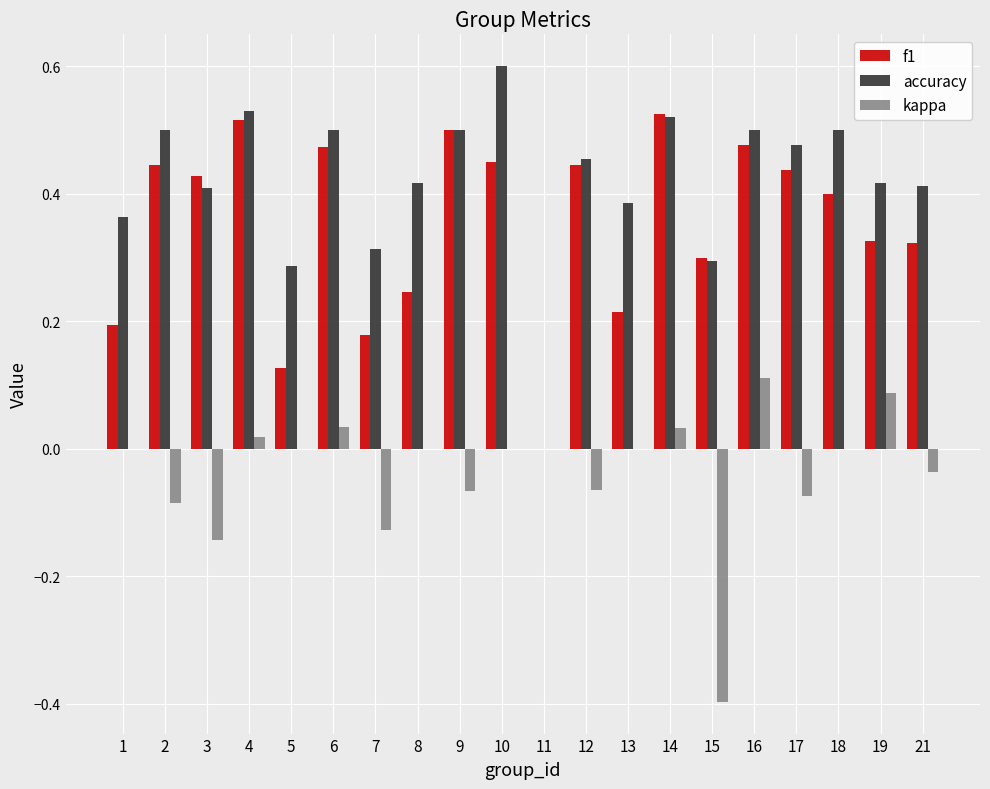

Between 12 and 21, which series saw the biggest shift?

f1